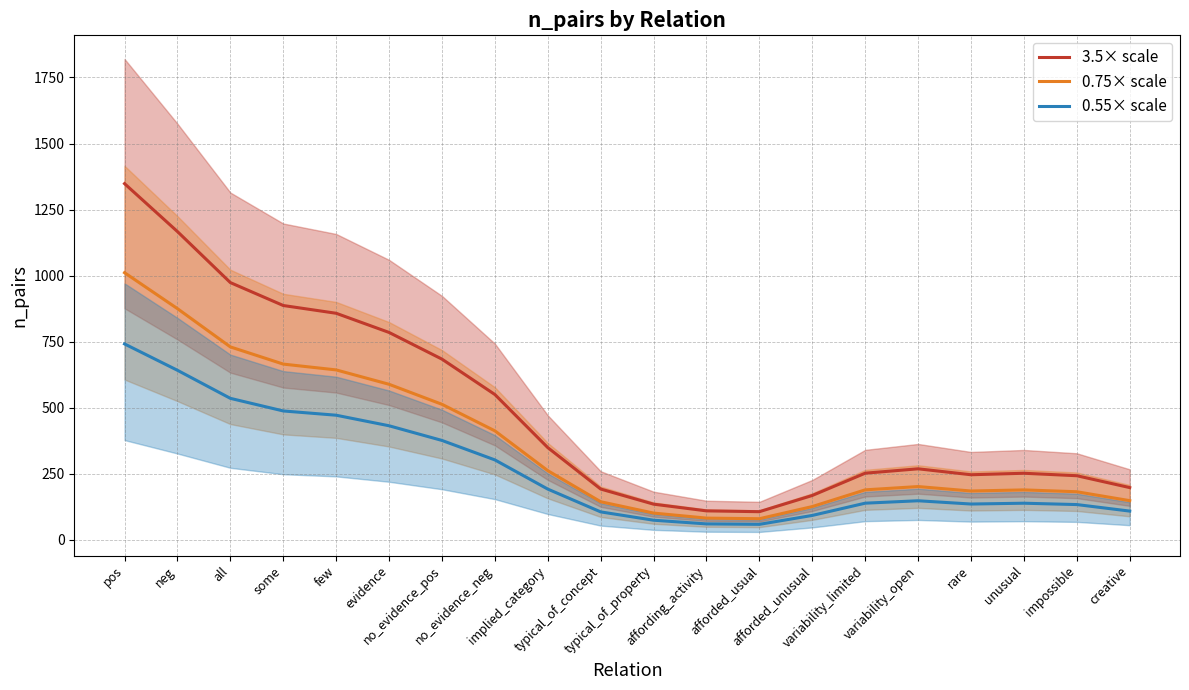

How many lines are shown in the chart?

3